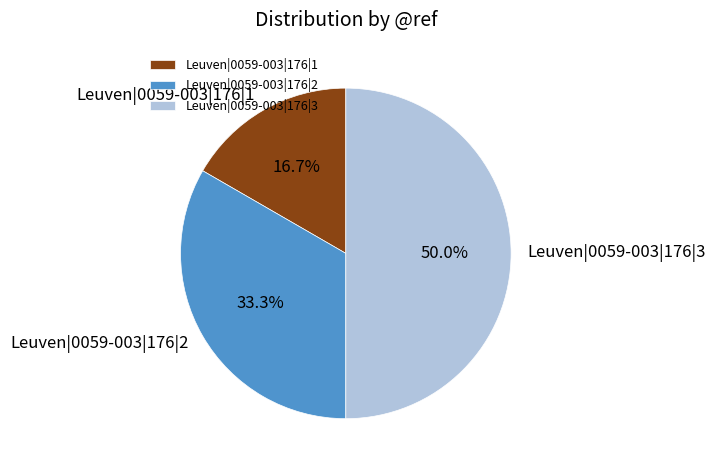

Does Leuven|0059-003|176|1 account for over 50% of the chart?

No